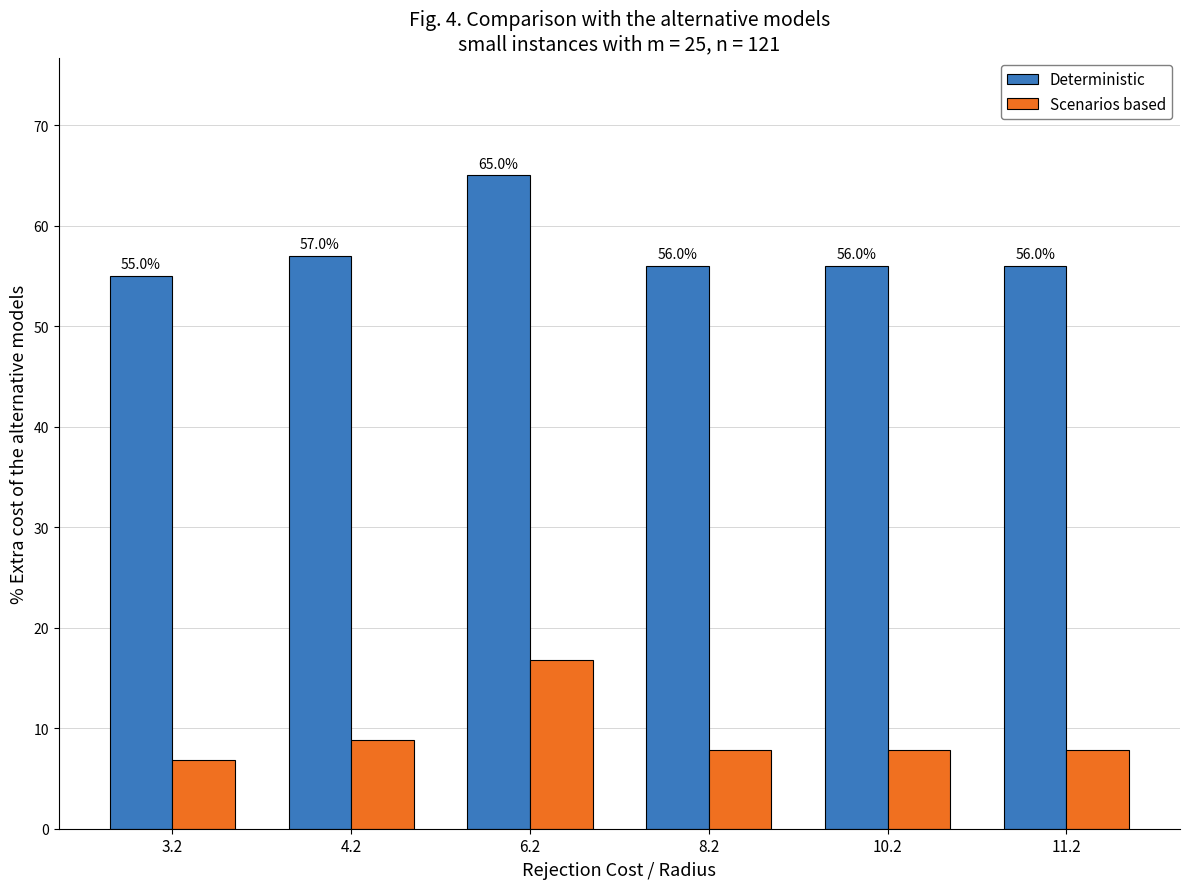

Is it true that Deterministic equals 56.0 at 8.2?

True